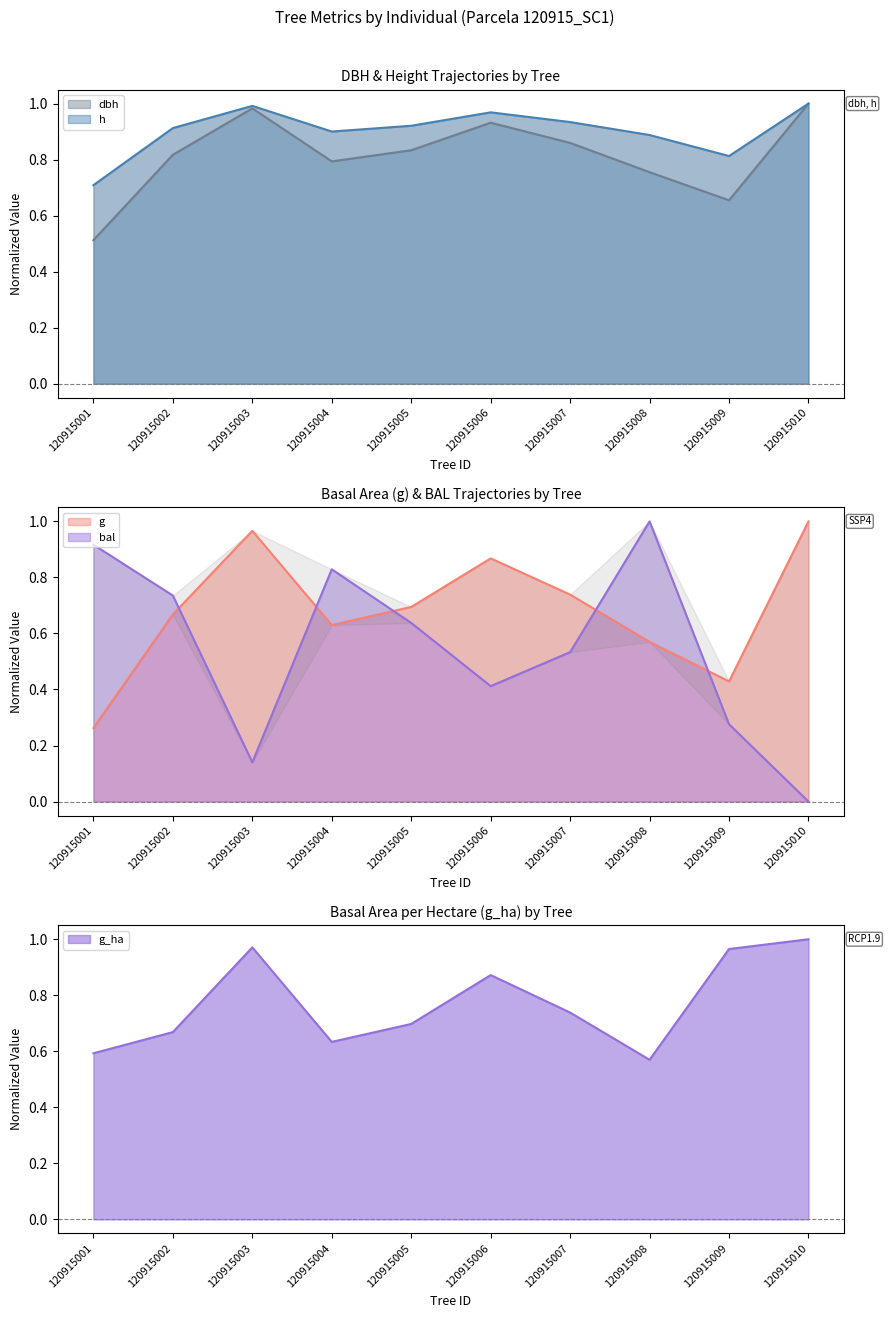

What is the value of the h point at the 10th from the left?

1.0